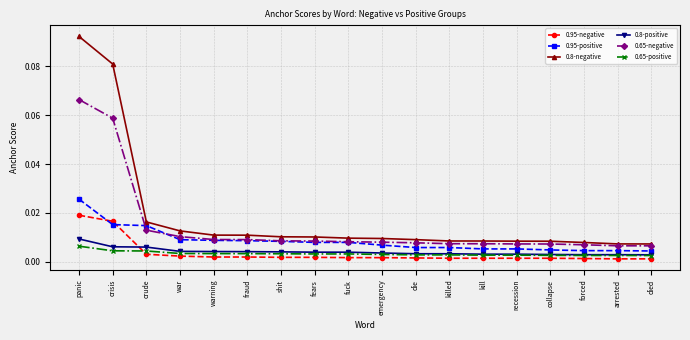

Count the 0.65-negative values in the range 0 to 1.

18